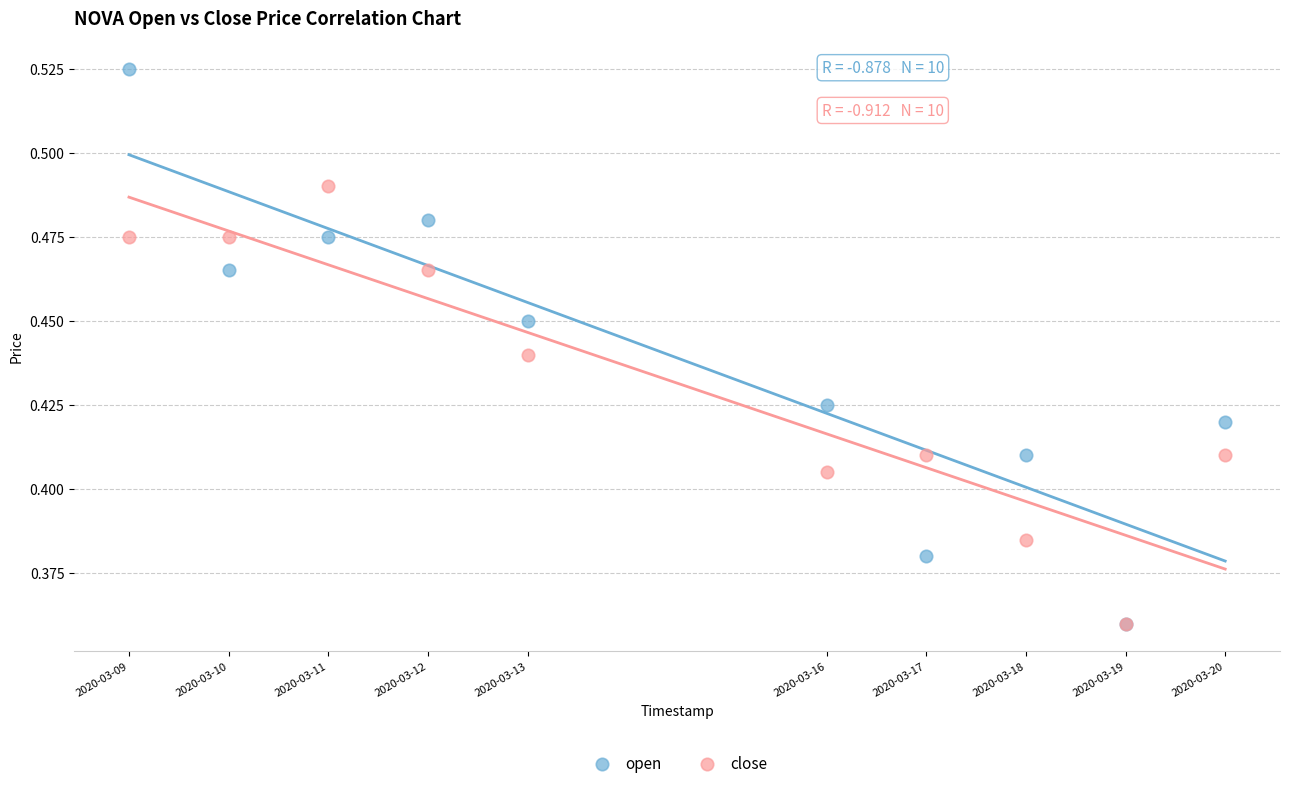

What are all the series names shown in the legend?

open, close